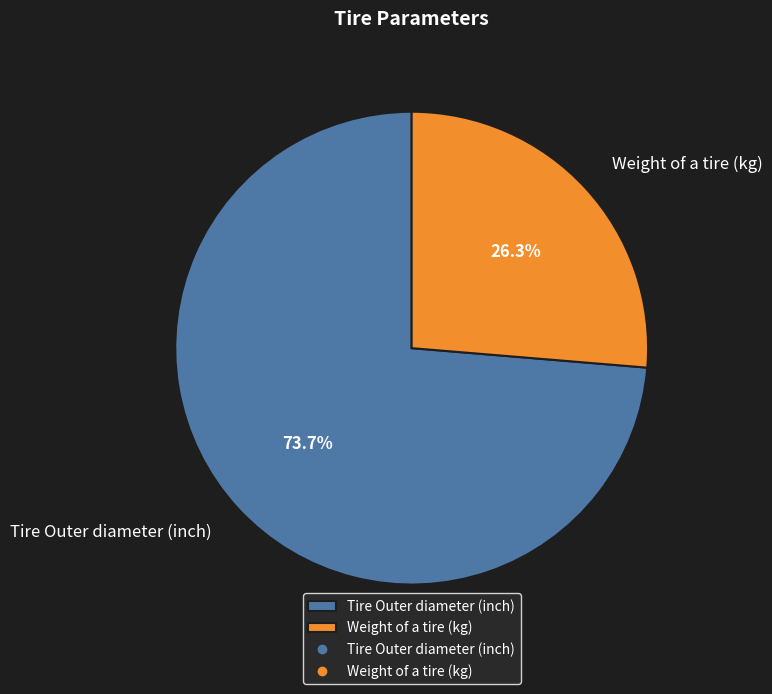

Which slice is the largest?

Tire Outer diameter (inch)